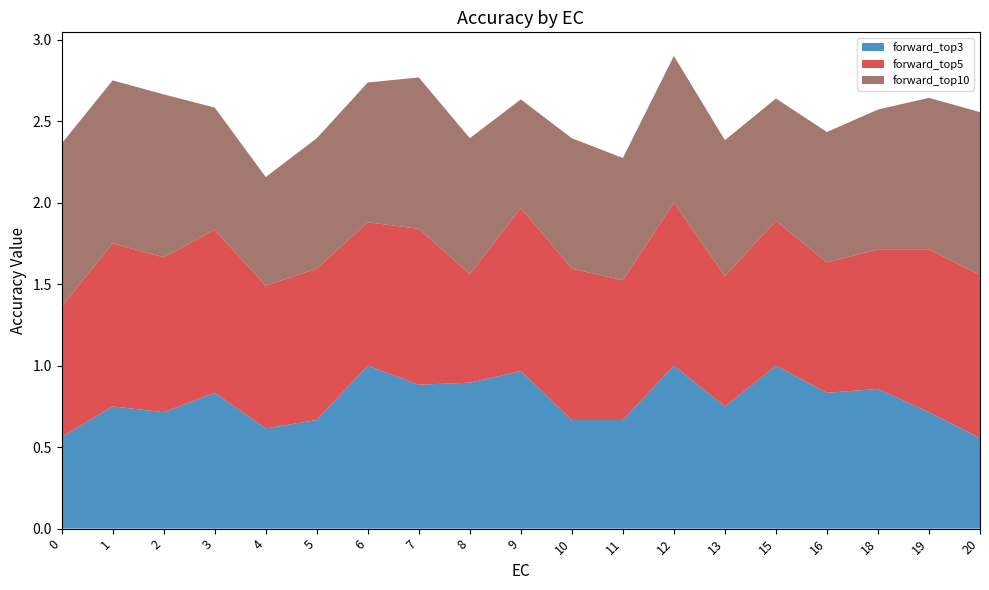

Reading left to right, what are all the values shown in this chart?

forward_top3: 0=0.6	1=0.8	2=0.7	3=0.8	4=0.6	5=0.7	6=1.0	7=0.9	8=0.9	9=1.0	10=0.7	11=0.7	12=1.0	13=0.8	15=1.0	16=0.8	18=0.9	19=0.7	20=0.6
forward_top5: 0=0.8	1=1.0	2=0.9	3=1.0	4=0.9	5=0.9	6=0.9	7=1.0	8=0.7	9=1.0	10=0.9	11=0.9	12=1.0	13=0.8	15=0.9	16=0.8	18=0.9	19=1.0	20=1.0
forward_top10: 0=1.0	1=1.0	2=1.0	3=0.8	4=0.7	5=0.8	6=0.9	7=0.9	8=0.8	9=0.7	10=0.8	11=0.8	12=0.9	13=0.8	15=0.8	16=0.8	18=0.9	19=0.9	20=1.0